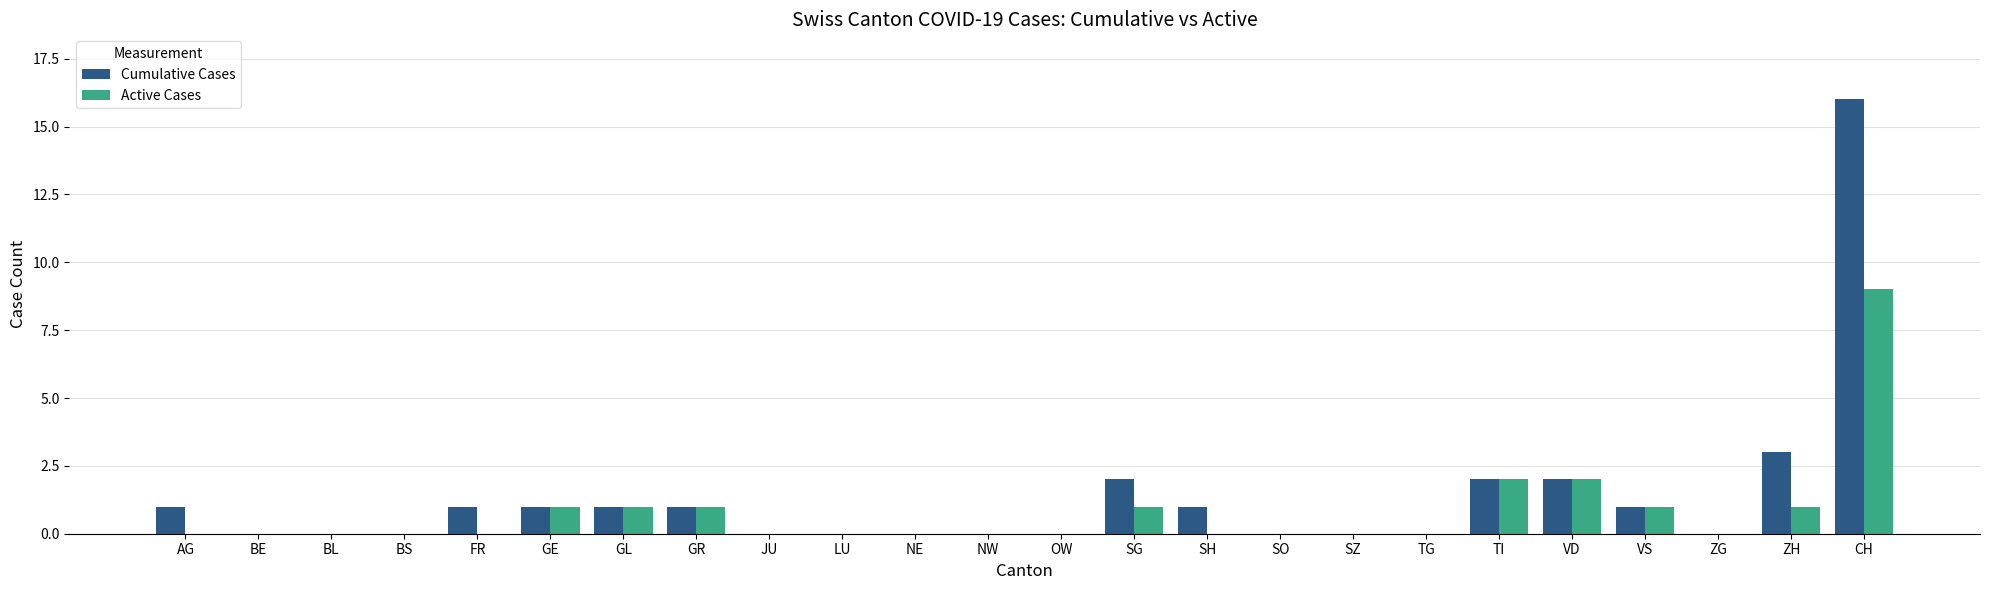

Is the value of Active Cases at GL greater than the value of Cumulative Cases at TG?

Yes